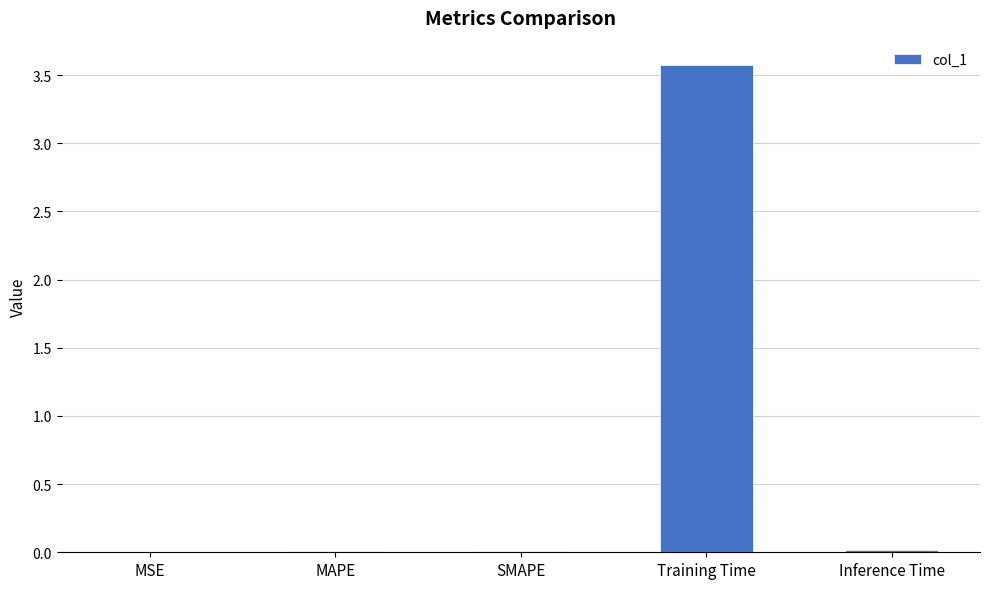

What is the greatest value displayed?

3.6